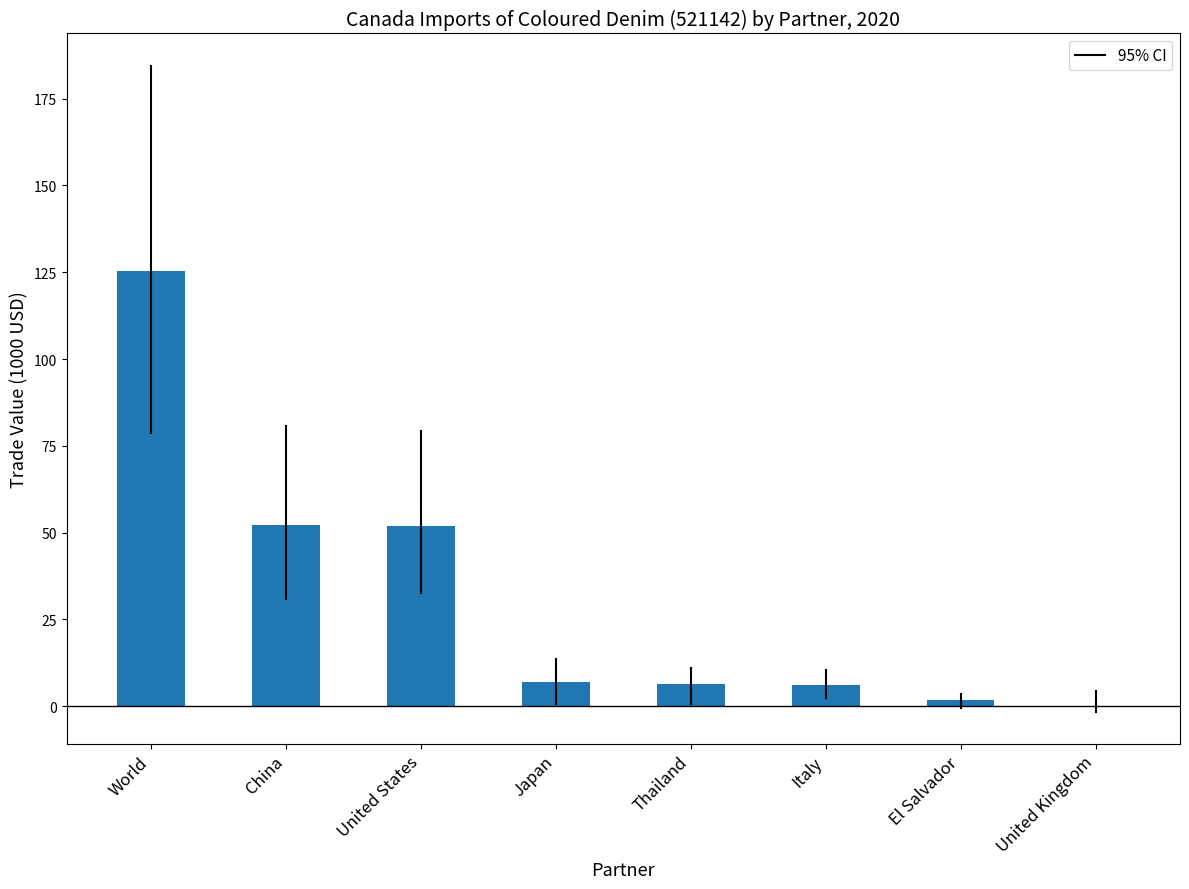

Is it true that the value at Italy is 6.0?

True